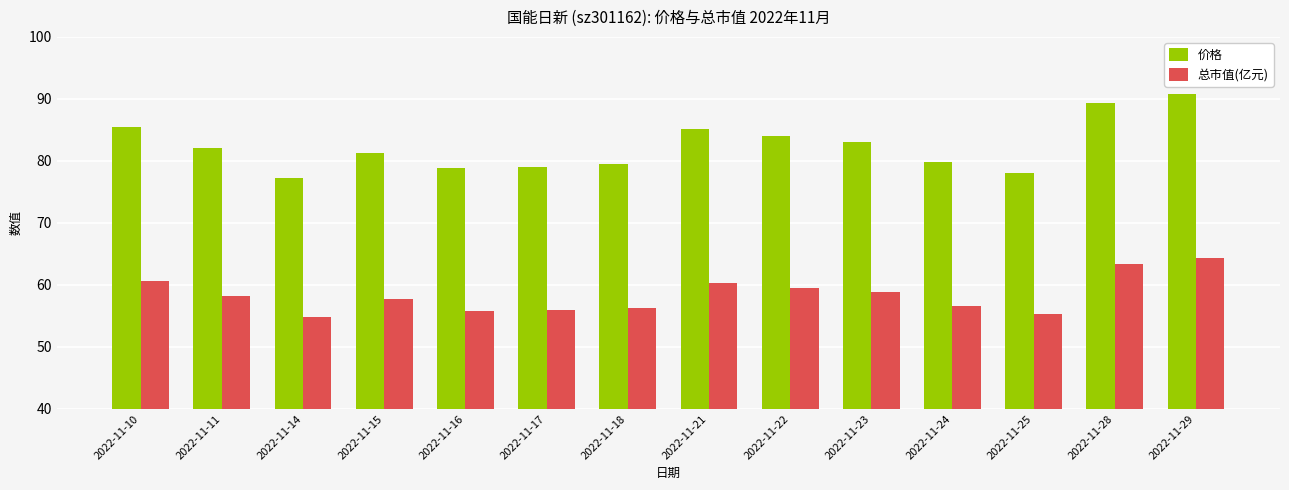

How many values in the 总市值(亿元) series exceed 58?

7